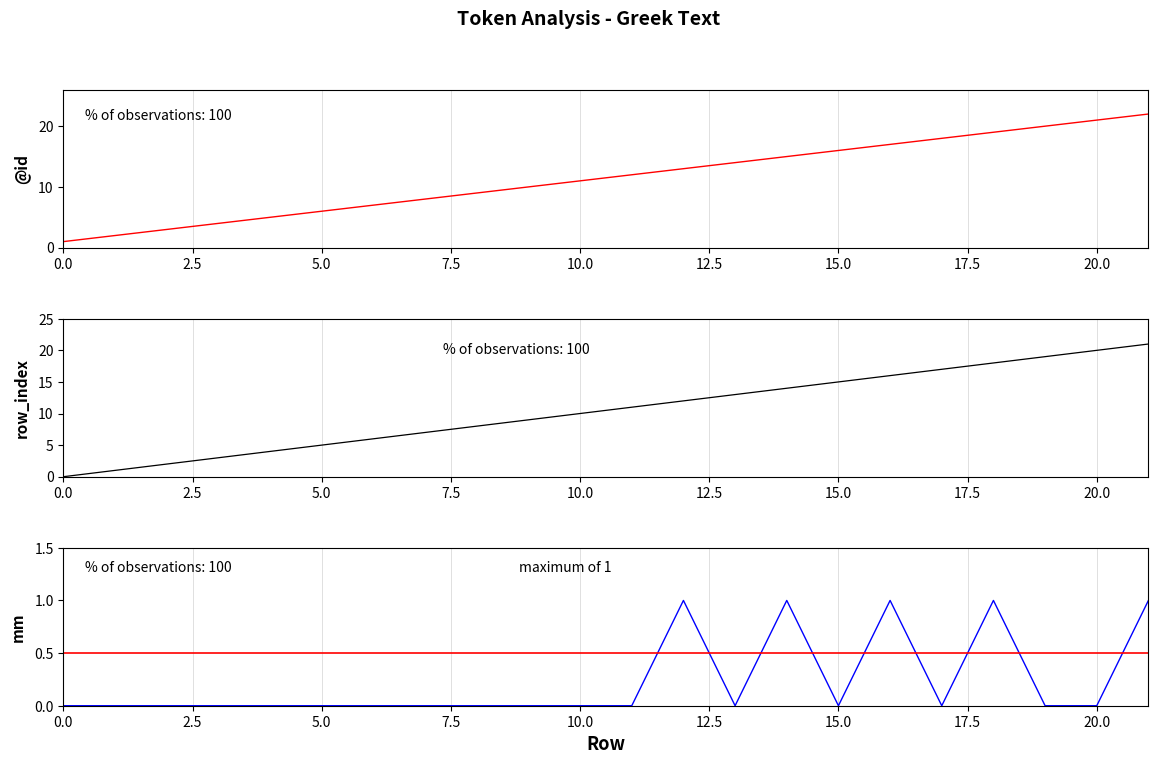

At which label is the value closest to 11?

10